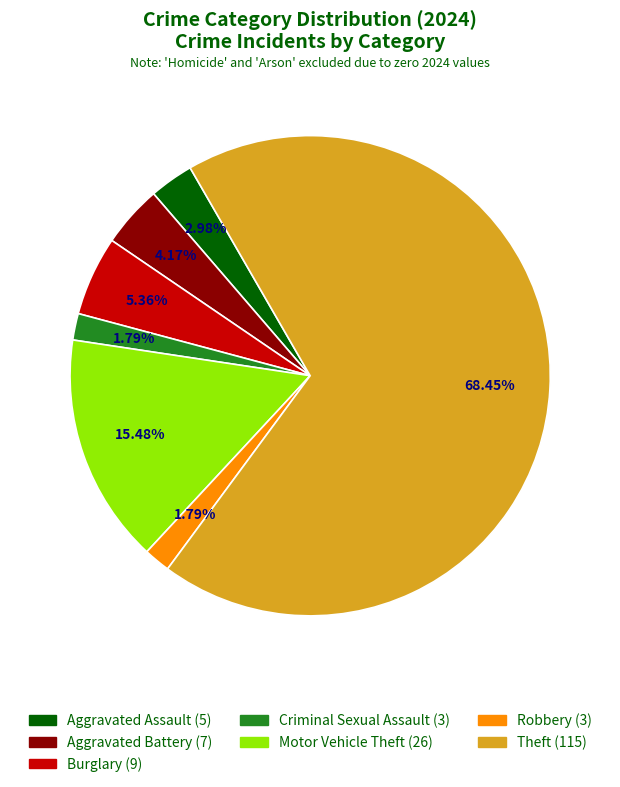

Does any single category account for the majority?

Yes